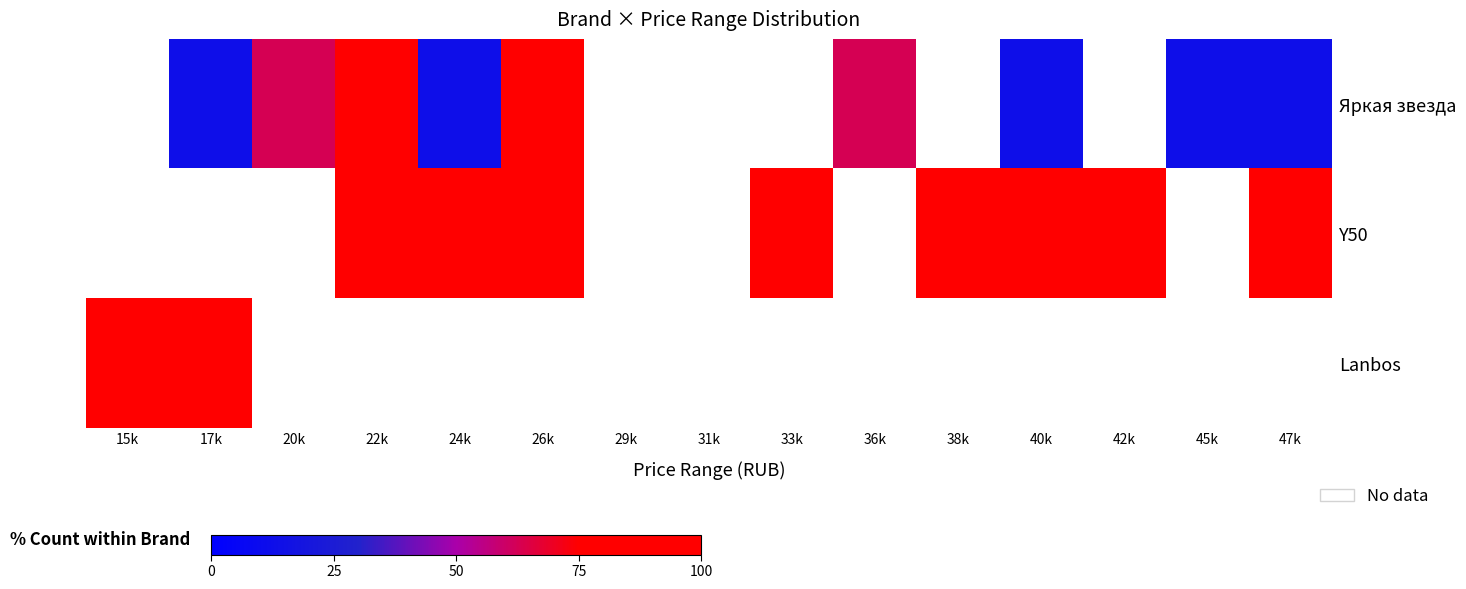

What is the spread (max minus min) of values at 22k?

100.0